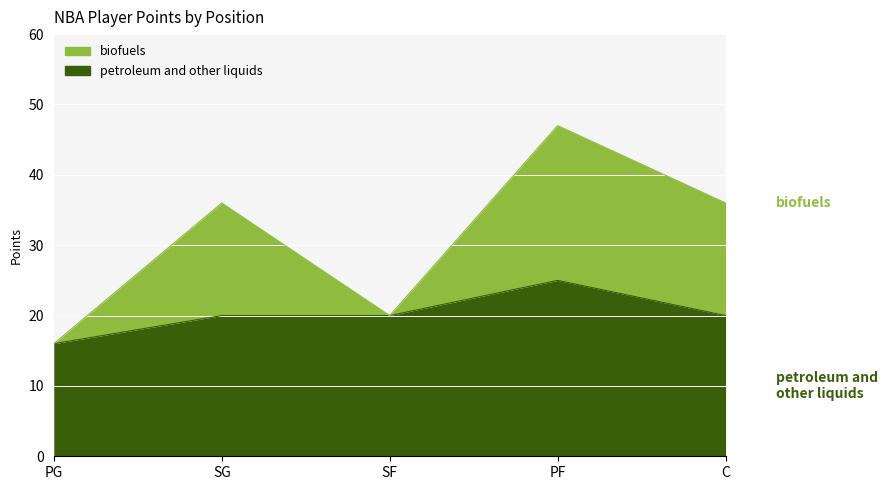

At how many categories does at least one series exceed 42?

1